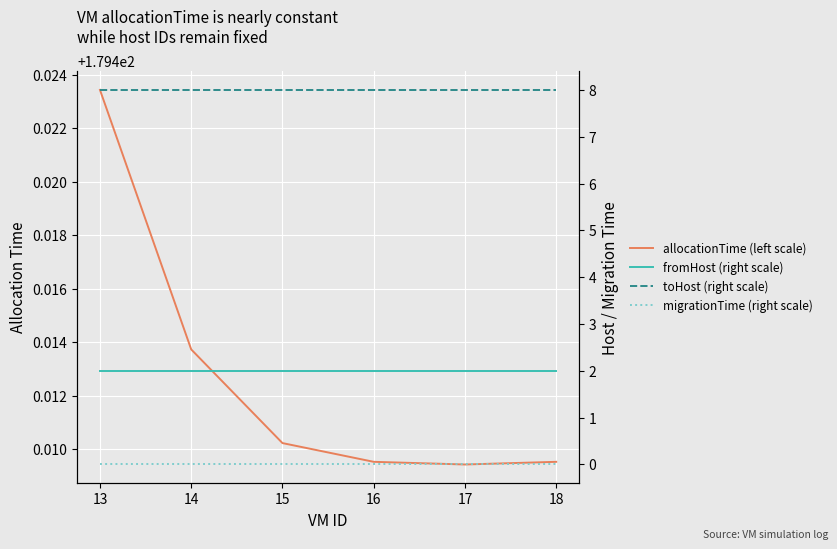

What is the total value across all series at 18?

189.4